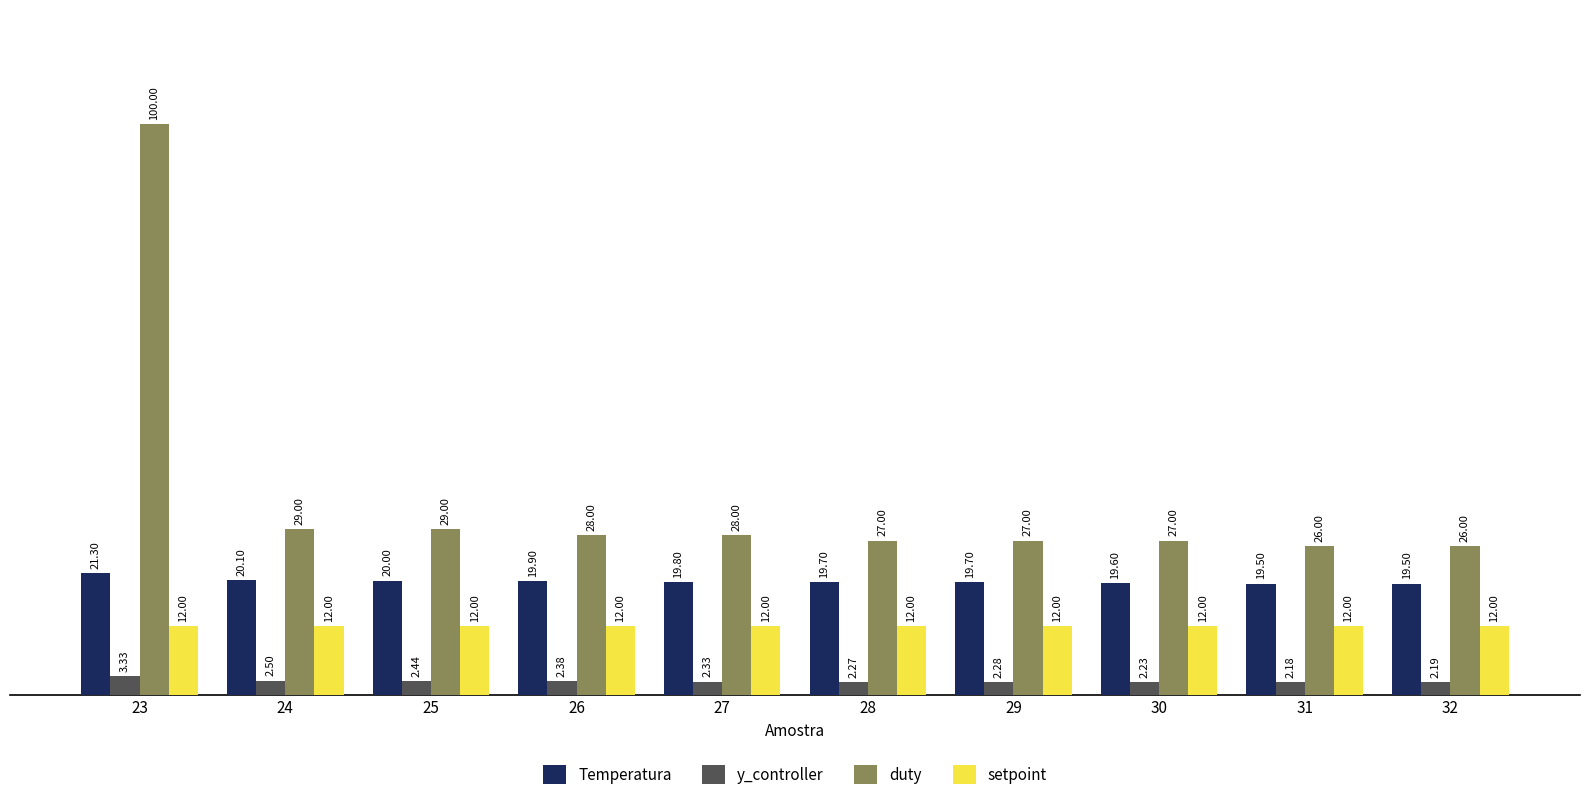

What are all the series names shown in the legend?

Temperatura, y_controller, duty, setpoint